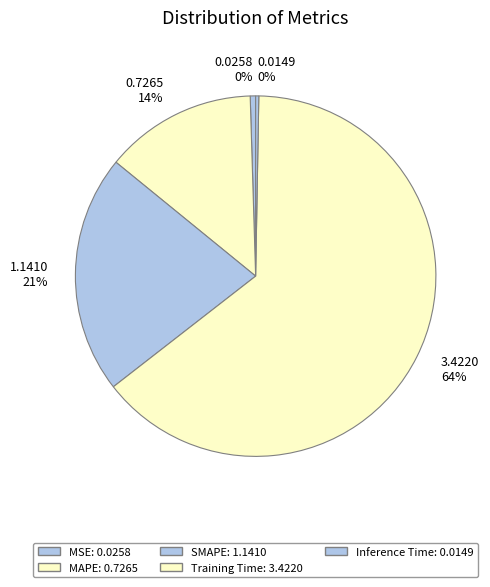

Count the number of slices in the pie.

5